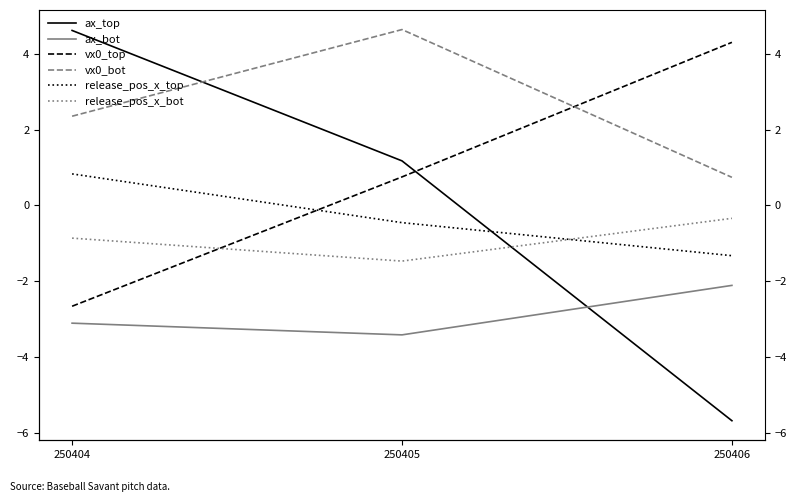

At 250405, list the series in order from largest to smallest.

vx0_bot, ax_top, vx0_top, release_pos_x_top, release_pos_x_bot, ax_bot